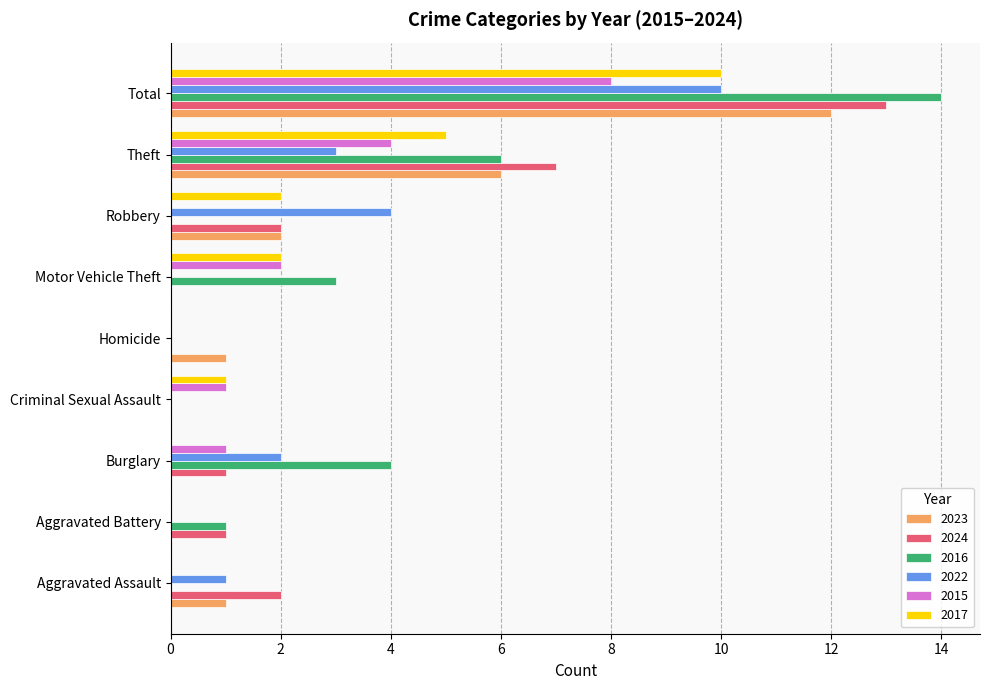

What is the total value across all series at Aggravated Assault?

4